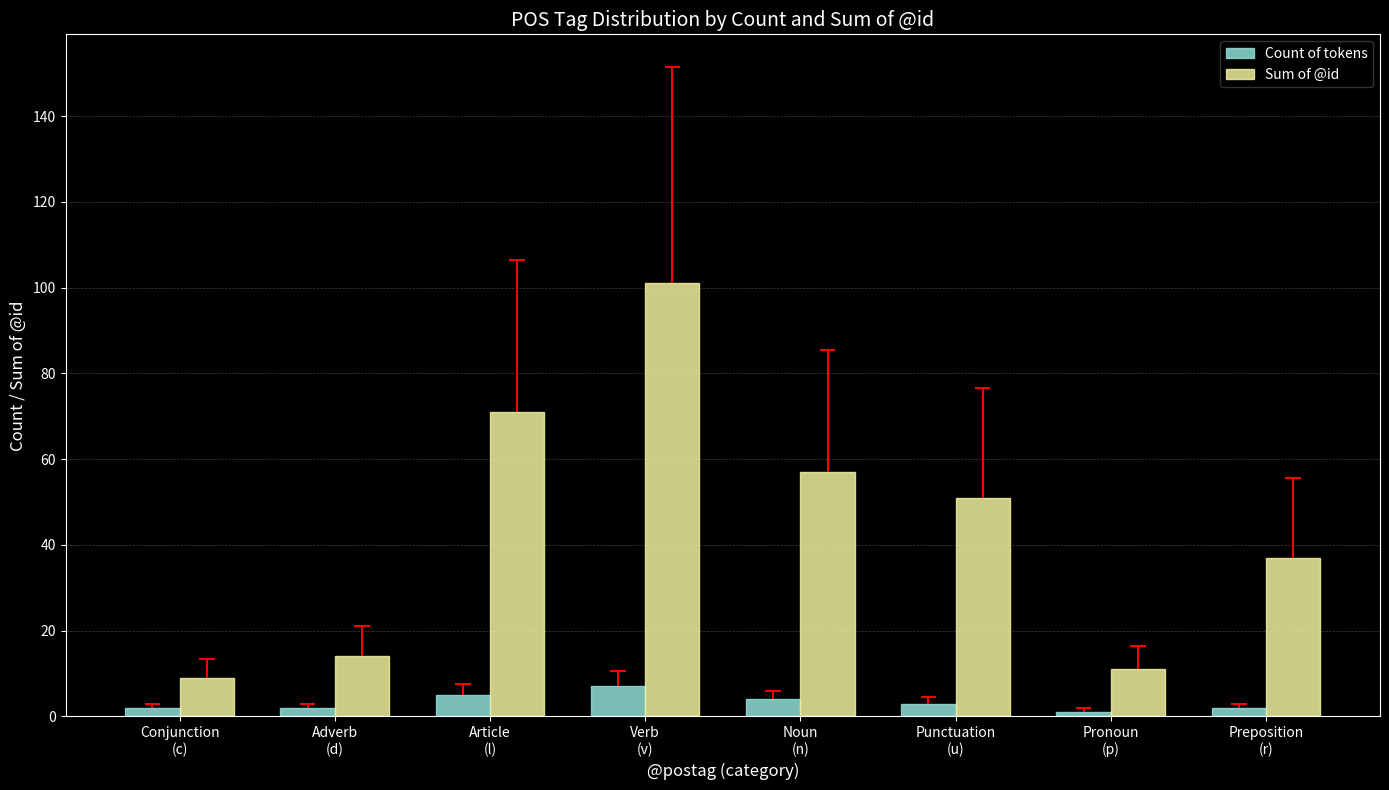

How many categories are shown in the chart?

8